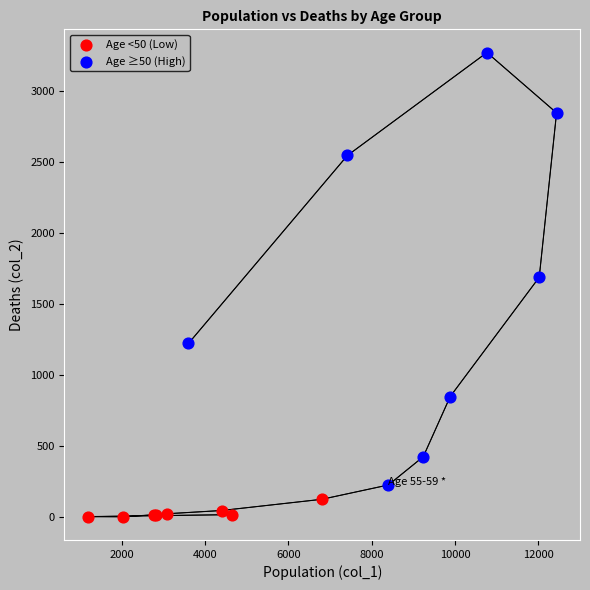

What are all the series names shown in the legend?

Age <50 (Low), Age ≥50 (High)